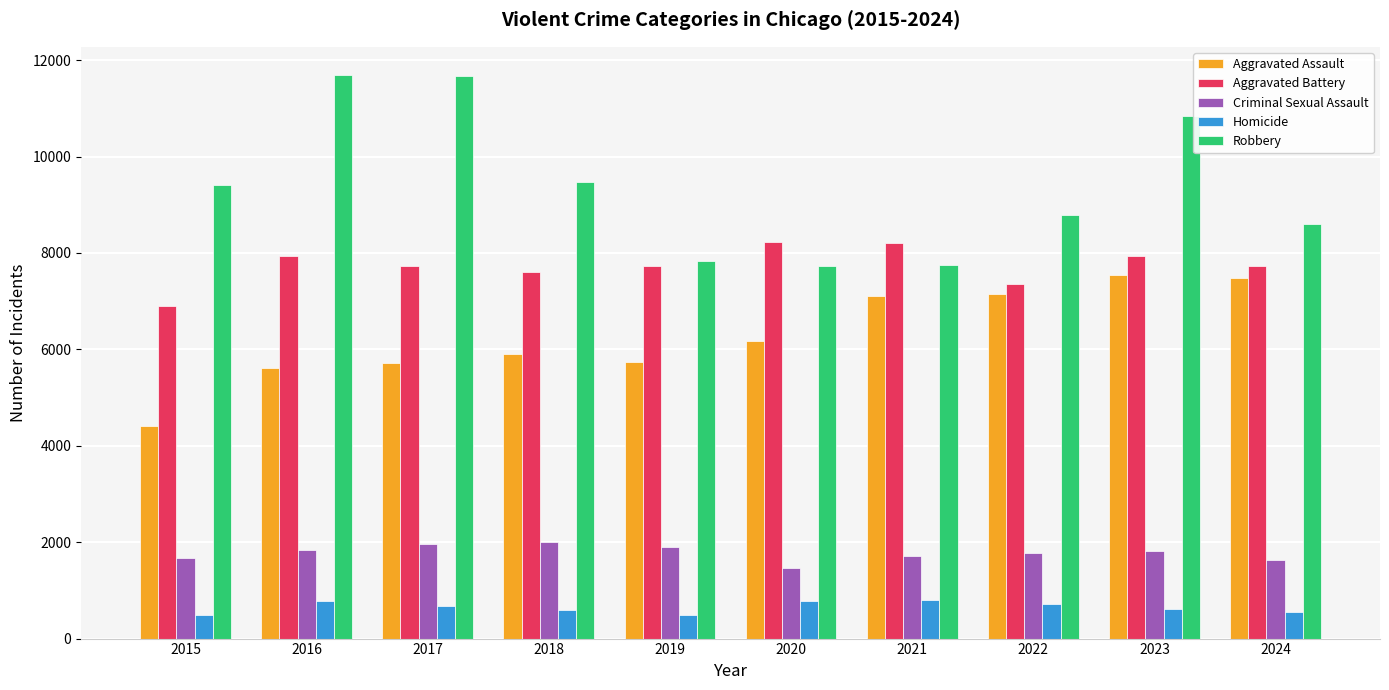

What is the difference between the maximum and second lowest values in the Homicide series?

308